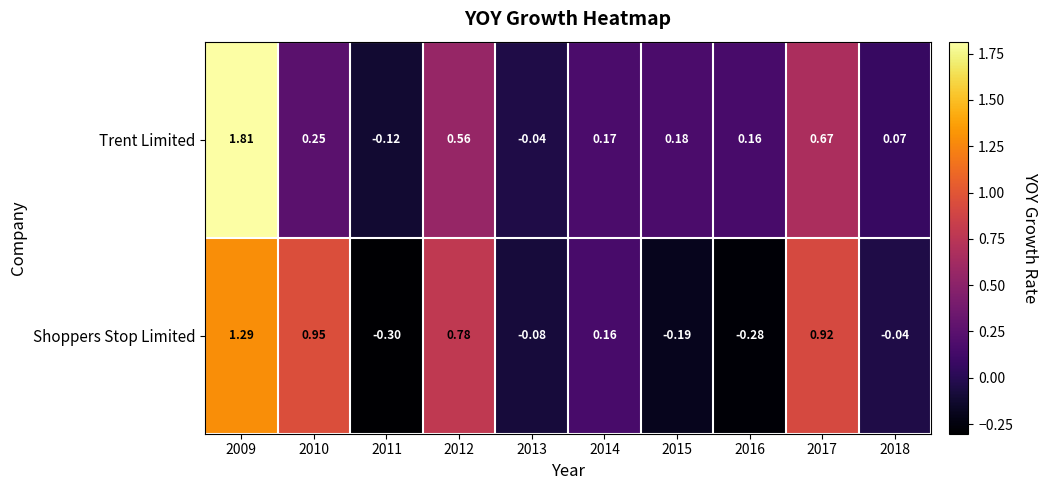

Is the value of Shoppers Stop Limited at 2011 greater than the value of Trent Limited at 2016?

No